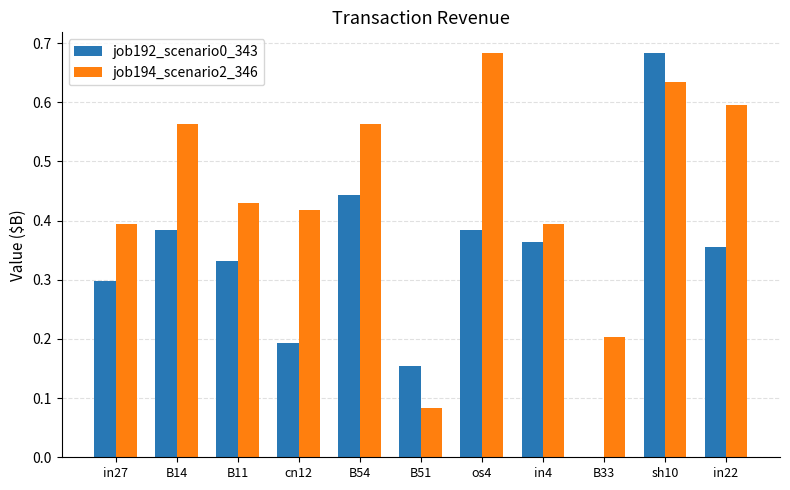

Which series has the largest total across all categories?

job194_scenario2_346